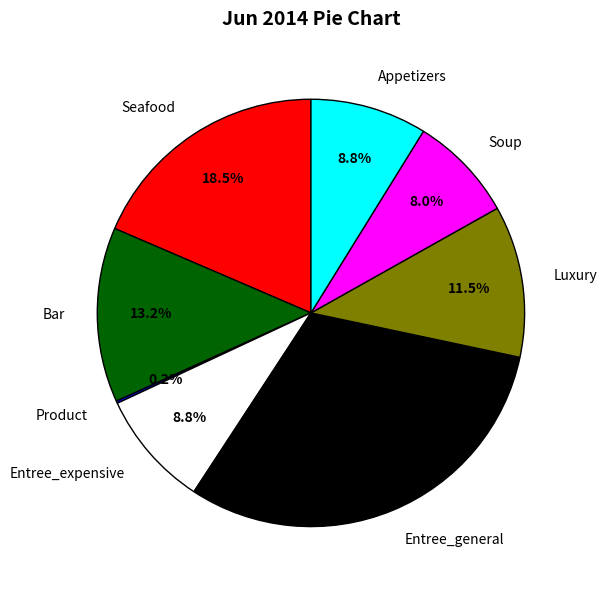

Between Bar and Luxury, which is larger?

Bar